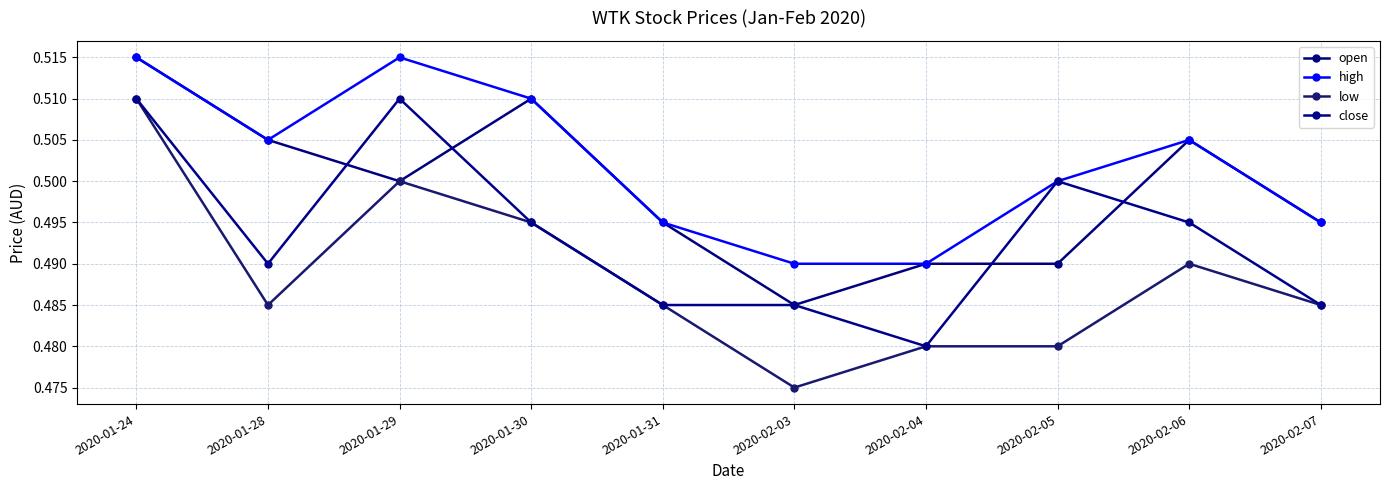

How many lines are shown in the chart?

4